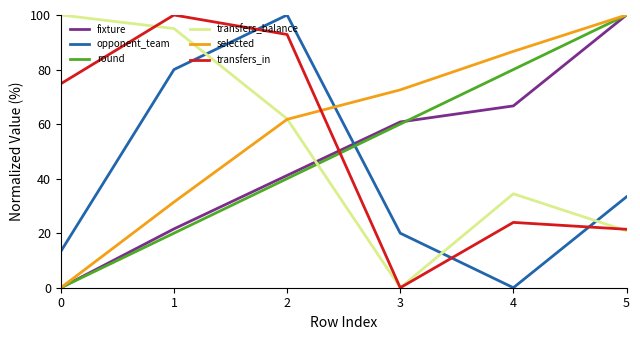

What is the maximum value shown in the chart?

100.0